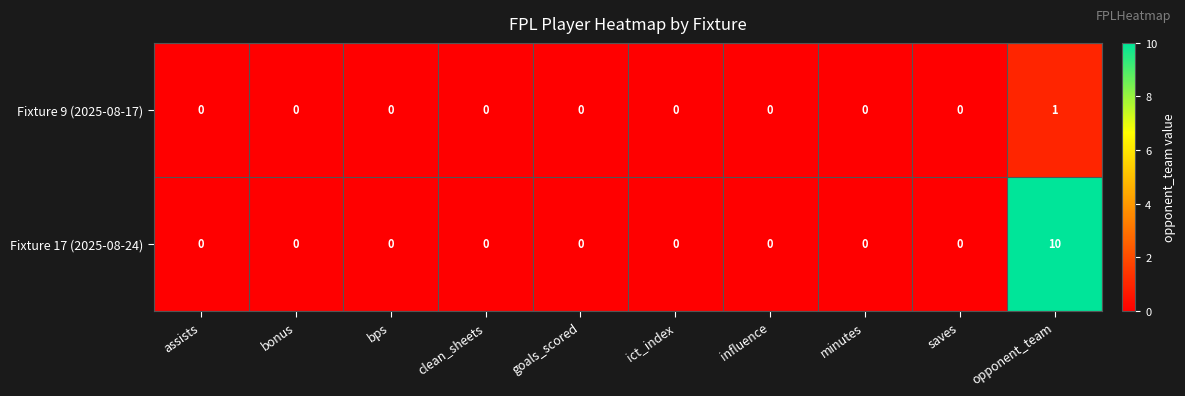

Which series has the largest total across all categories?

Fixture 17 (2025-08-24)